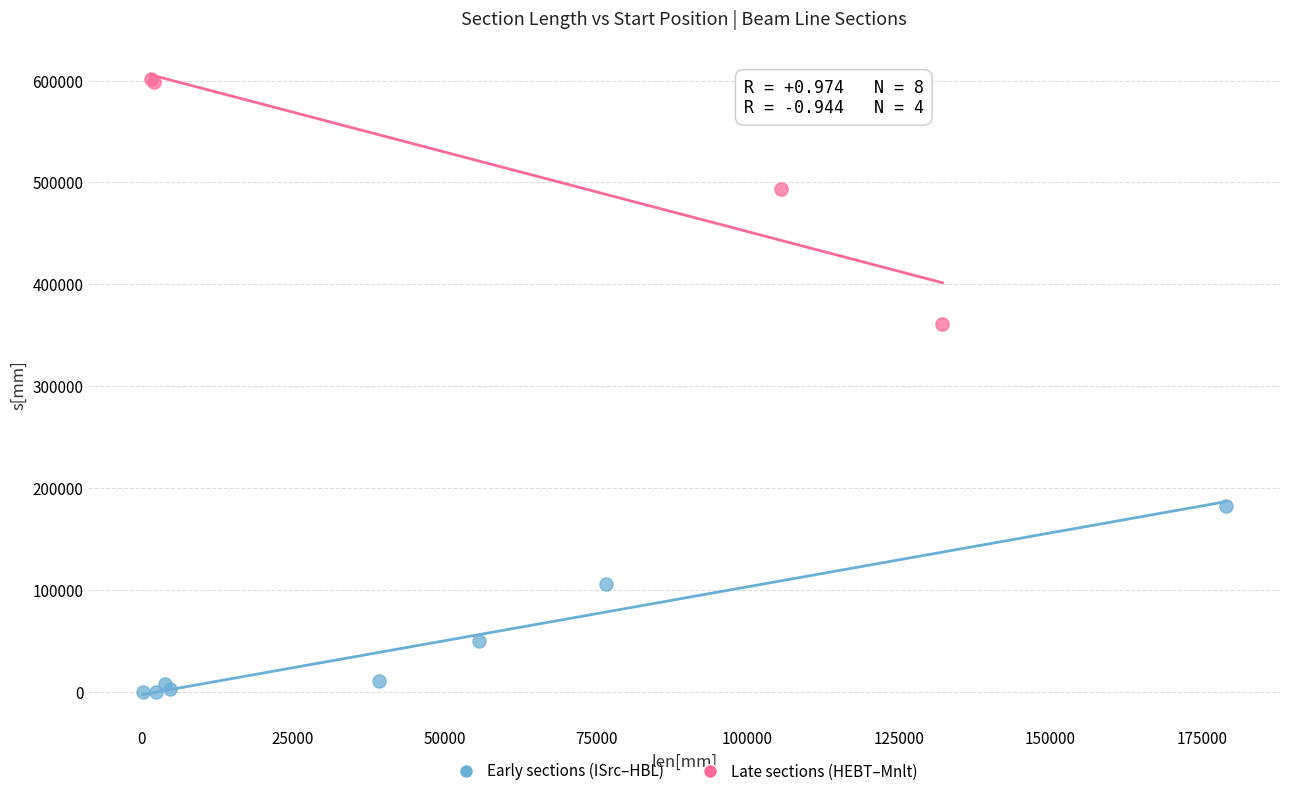

Which series has the largest Y range (max minus min)?

Late sections (HEBT–Mnlt)